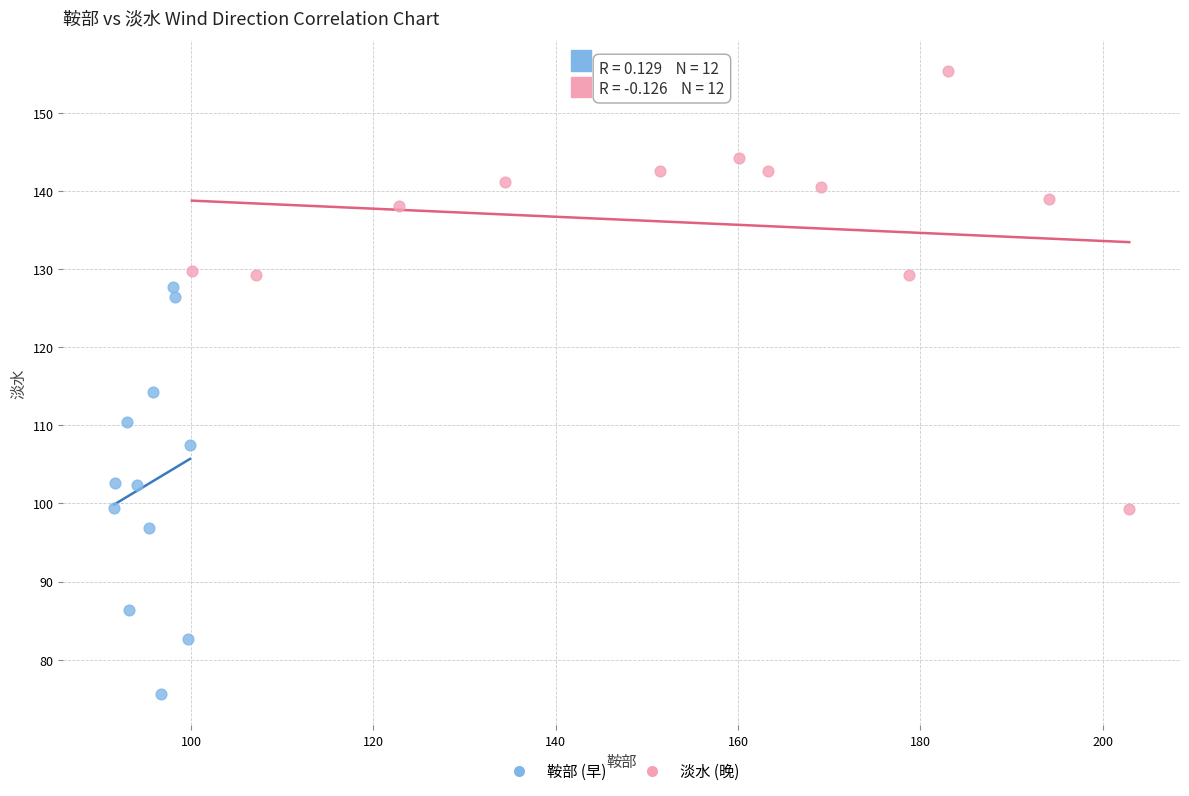

Which series has the widest spread of Y values?

淡水 (晚)